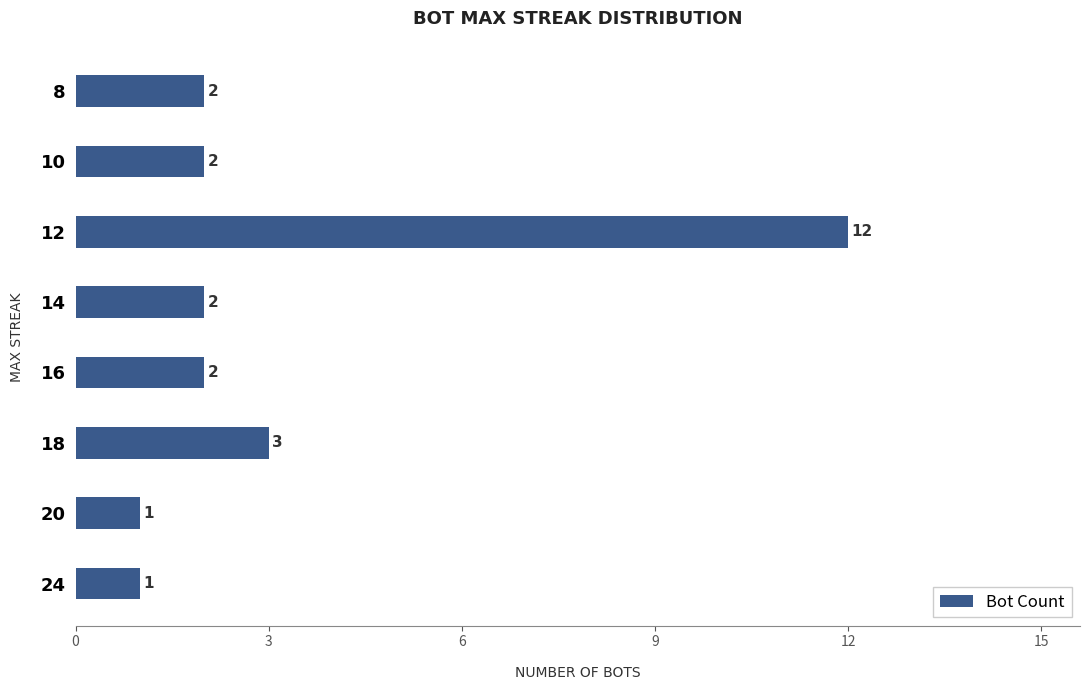

Approximately how many times larger is the value at 8 compared to 10?

1.0